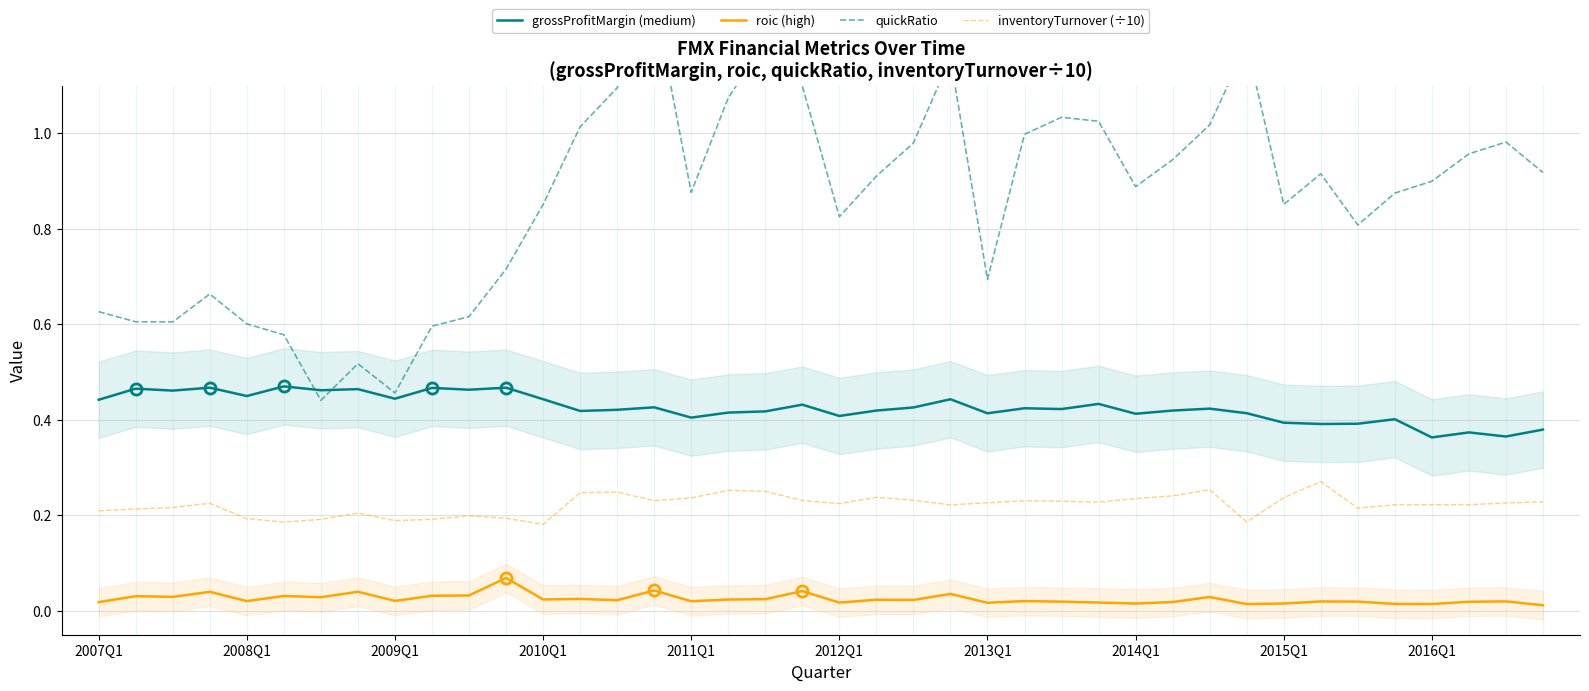

Which series has the largest total across all categories?

quickRatio